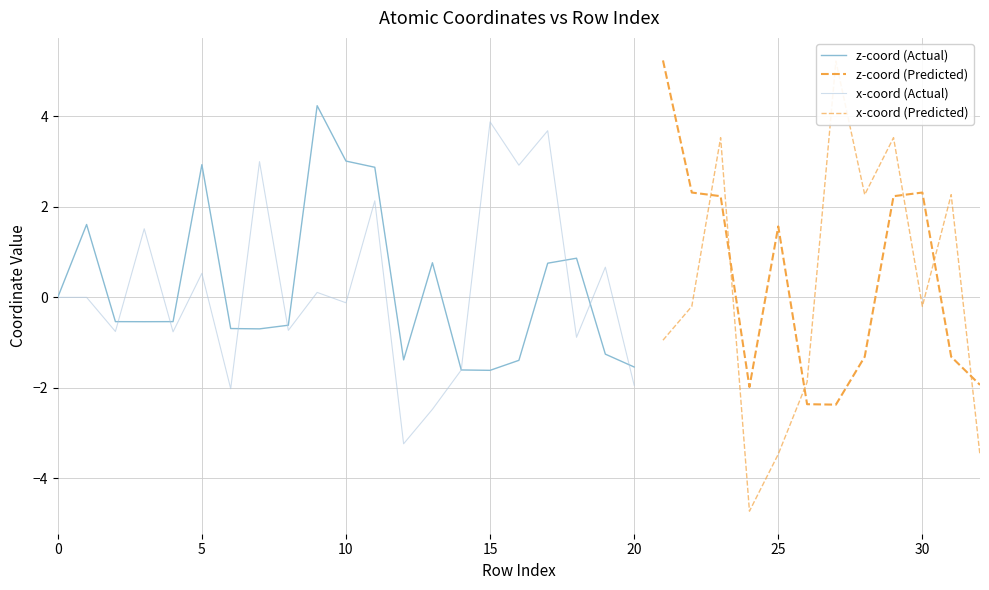

At which category is the sum across all series the highest?

23